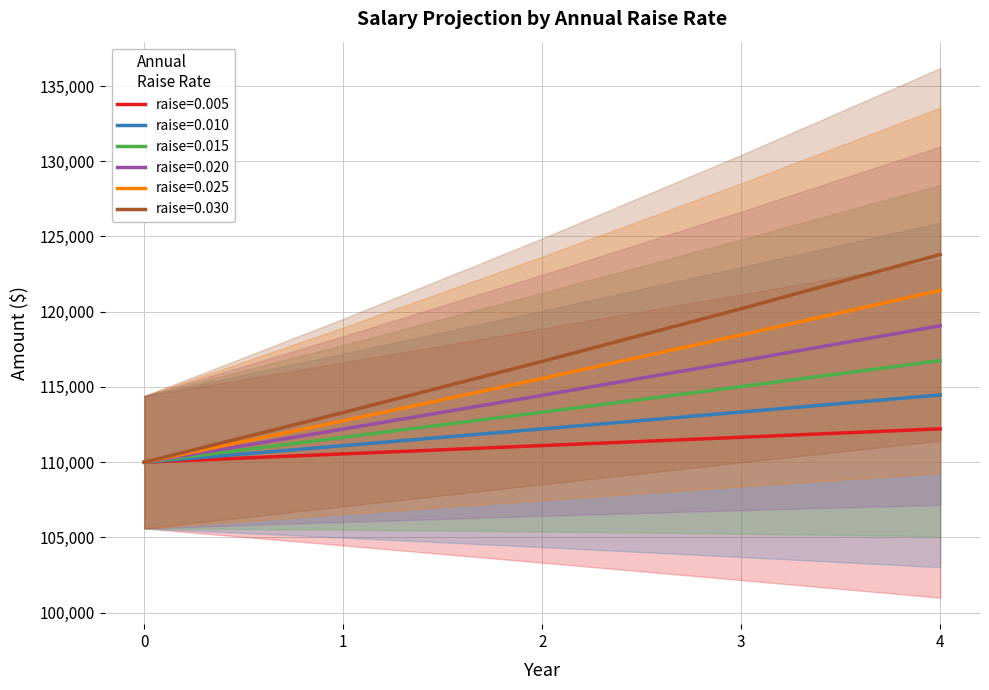

What is the maximum value for 0.020?

119067.5